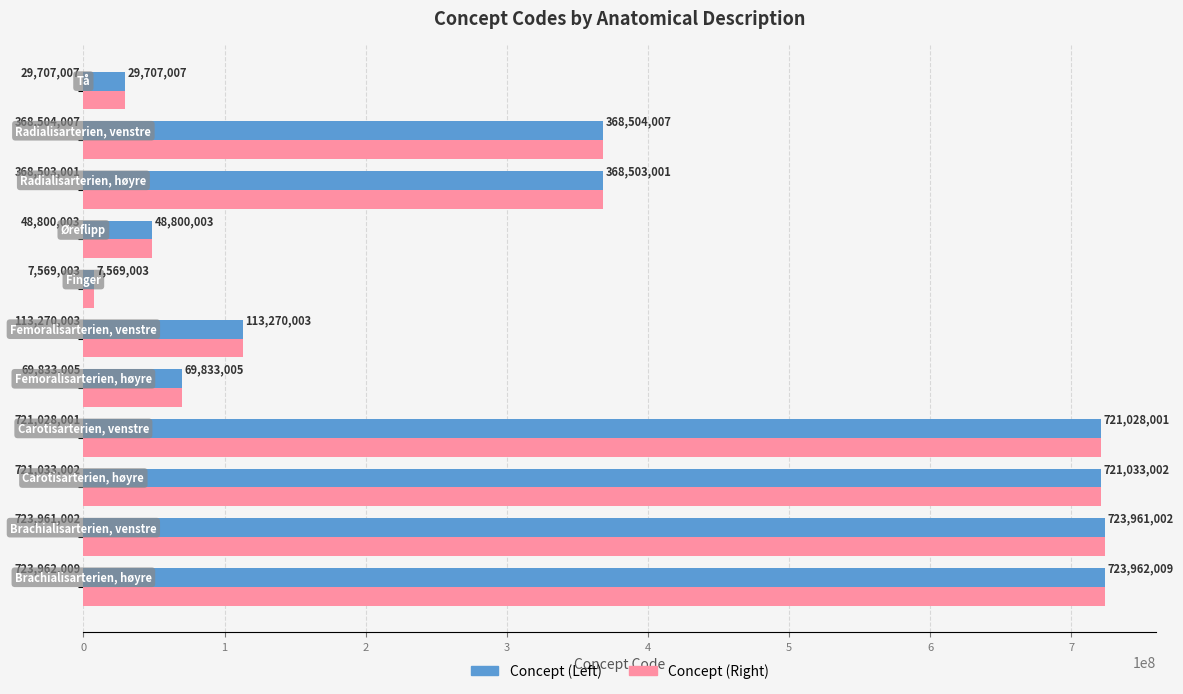

What is the average value of the Concept (Left) series?

354197277